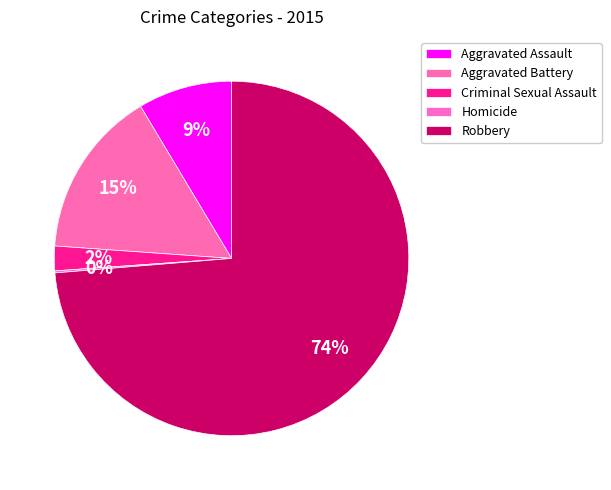

What is the total percentage of Aggravated Assault and Aggravated Battery?

23.9%